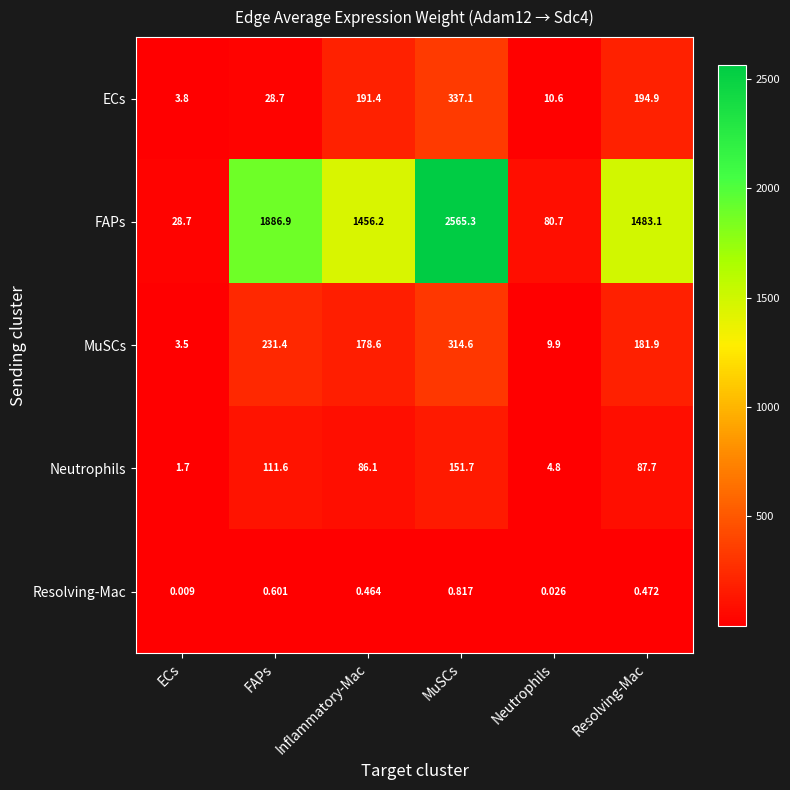

At which label is ECs closest to 170?

Inflammatory-Mac